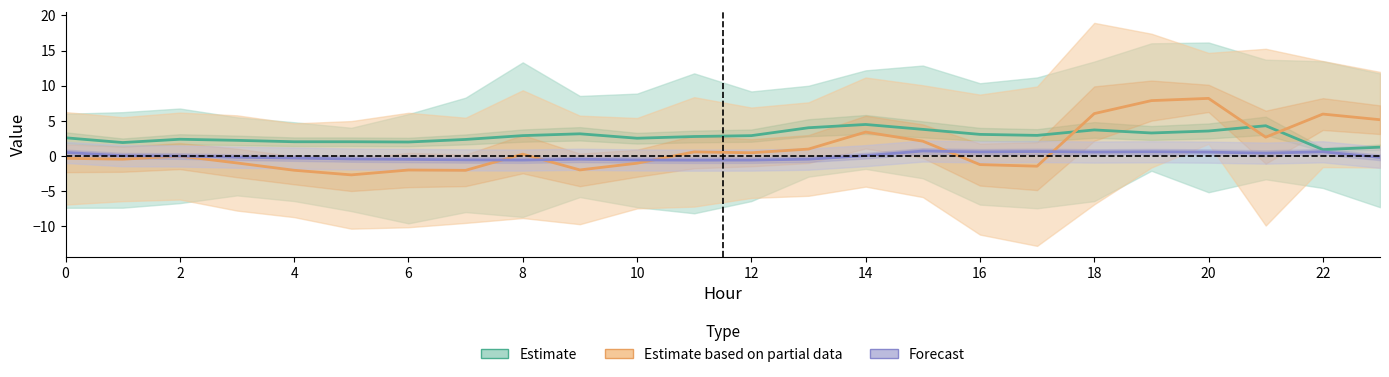

Which series changed the most between 0 and 13?

Estimate